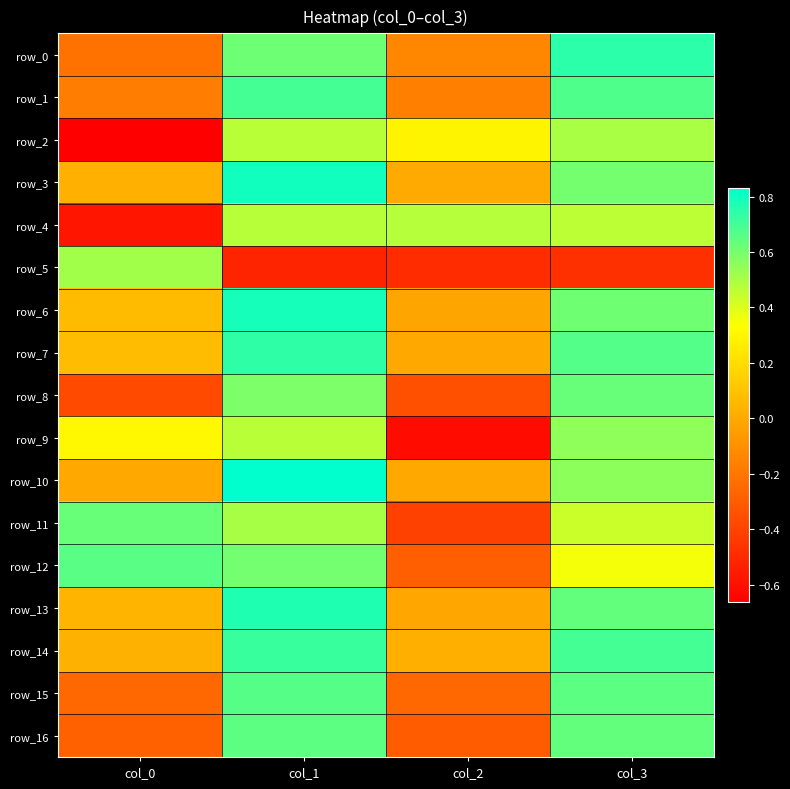

Reading right to left, what are all the values shown in this chart?

row_0: col_3=0.7	col_2=-0.1	col_1=0.6	col_0=-0.2
row_1: col_3=0.7	col_2=-0.2	col_1=0.7	col_0=-0.2
row_2: col_3=0.5	col_2=0.3	col_1=0.5	col_0=-0.7
row_3: col_3=0.6	col_2=0.0	col_1=0.8	col_0=0.0
row_4: col_3=0.5	col_2=0.5	col_1=0.5	col_0=-0.6
row_5: col_3=-0.5	col_2=-0.5	col_1=-0.5	col_0=0.5
row_6: col_3=0.6	col_2=-0.0	col_1=0.8	col_0=0.1
row_7: col_3=0.7	col_2=-0.0	col_1=0.7	col_0=0.1
row_8: col_3=0.6	col_2=-0.4	col_1=0.6	col_0=-0.4
row_9: col_3=0.5	col_2=-0.6	col_1=0.5	col_0=0.3
row_10: col_3=0.6	col_2=-0.0	col_1=0.8	col_0=0.0
row_11: col_3=0.4	col_2=-0.4	col_1=0.5	col_0=0.6
row_12: col_3=0.4	col_2=-0.3	col_1=0.6	col_0=0.7
row_13: col_3=0.6	col_2=-0.0	col_1=0.8	col_0=0.0
row_14: col_3=0.7	col_2=0.0	col_1=0.7	col_0=0.0
row_15: col_3=0.7	col_2=-0.3	col_1=0.7	col_0=-0.3
row_16: col_3=0.6	col_2=-0.3	col_1=0.6	col_0=-0.3